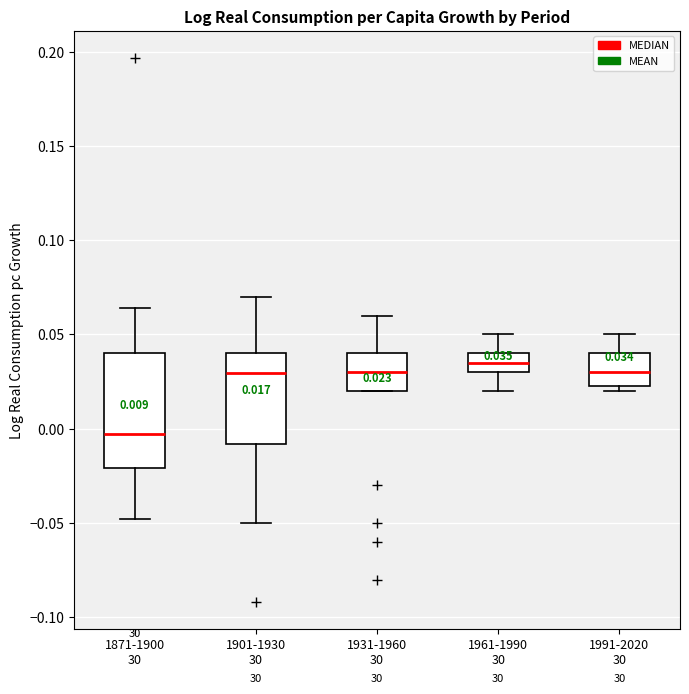

Which box has the highest median line?

1961-1990 30